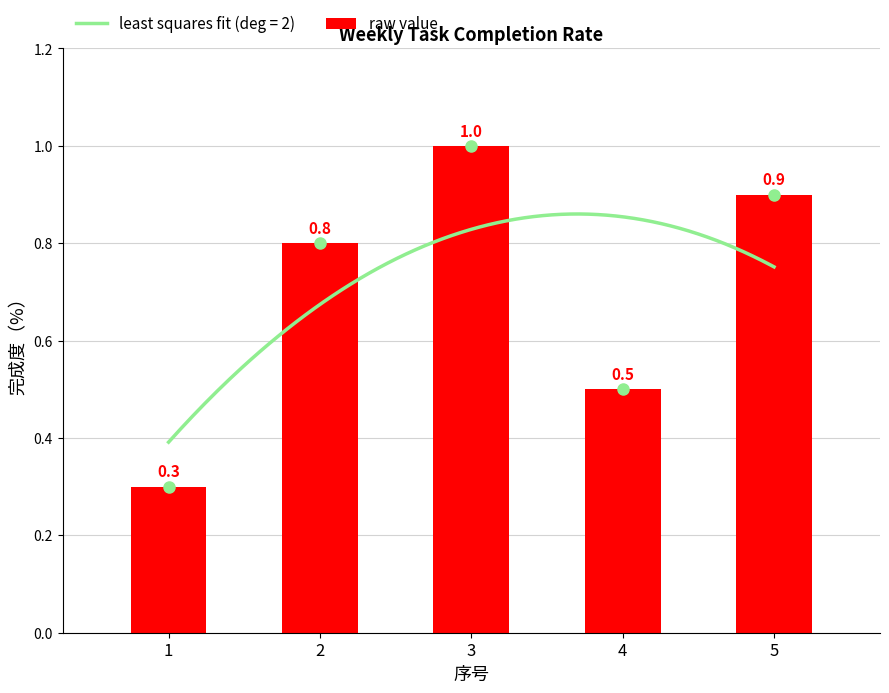

Count the values in the range 0 to 1.

5